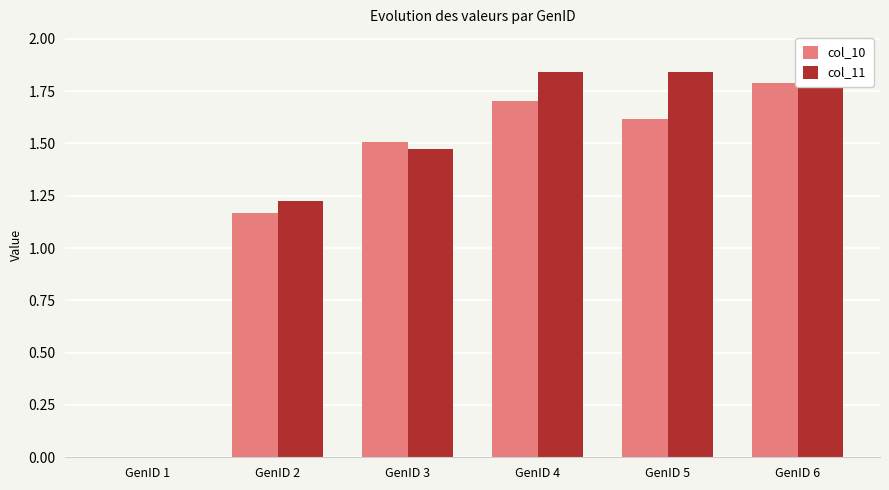

The value of col_11 at GenID 4 is 1.8. True or false?

True